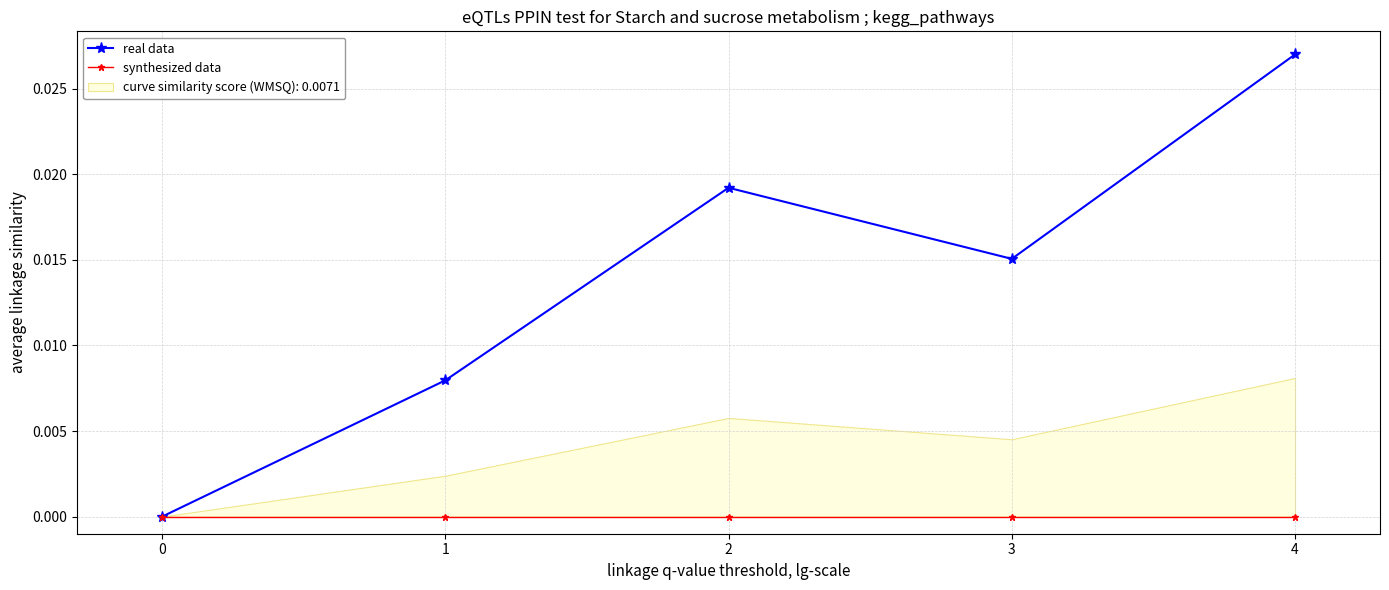

True or false: real data has a value of 0.0 at 0.

True